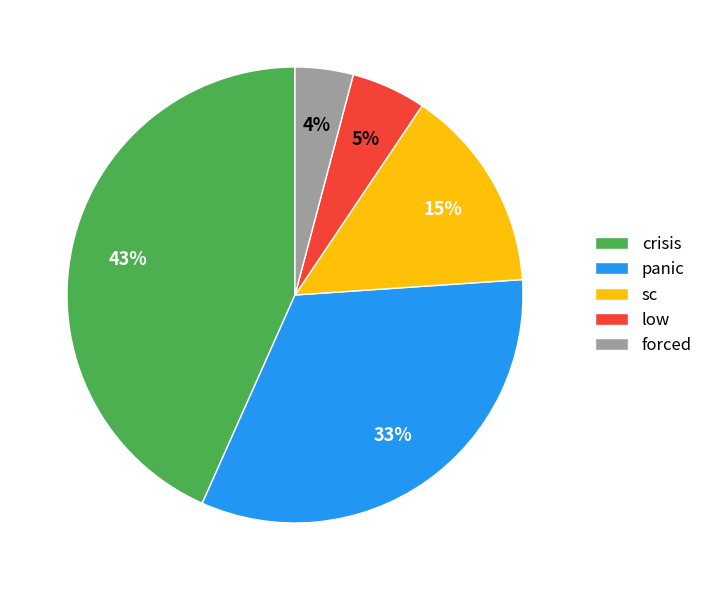

Is the sum of crisis and panic greater than half?

Yes